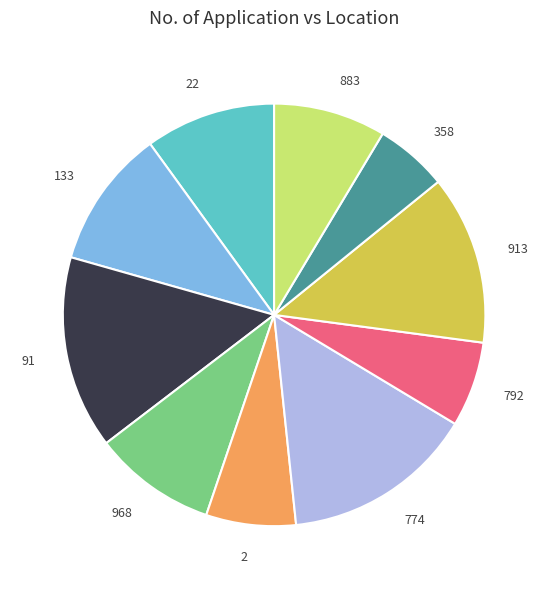

True or false: 913 accounts for 13% of the total.

True